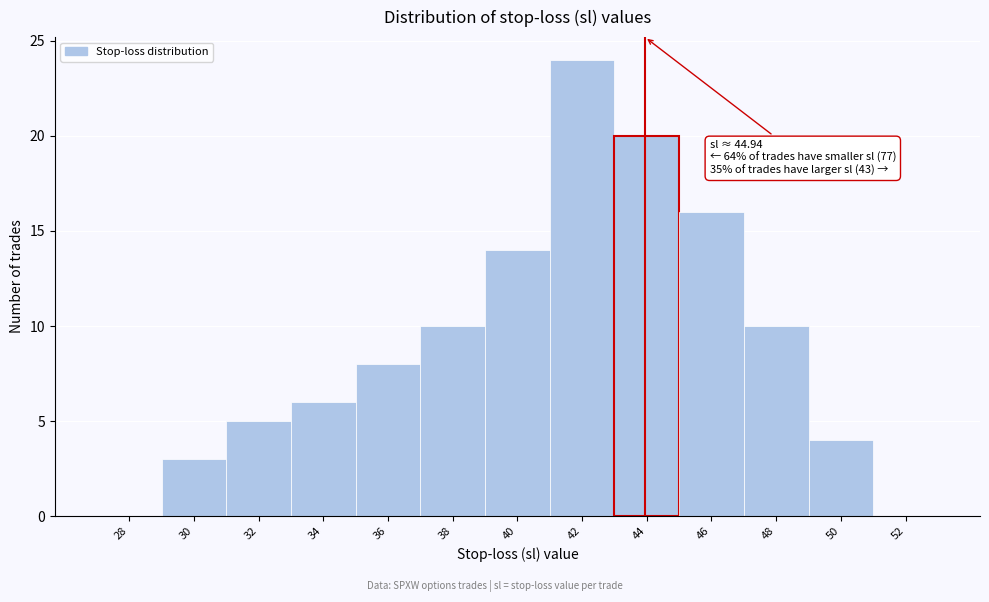

Reading left to right, list all the values displayed in this chart.

28=0	30=3	32=5	34=6	36=8	38=10	40=14	42=24	44=20	46=16	48=10	50=4	52=0